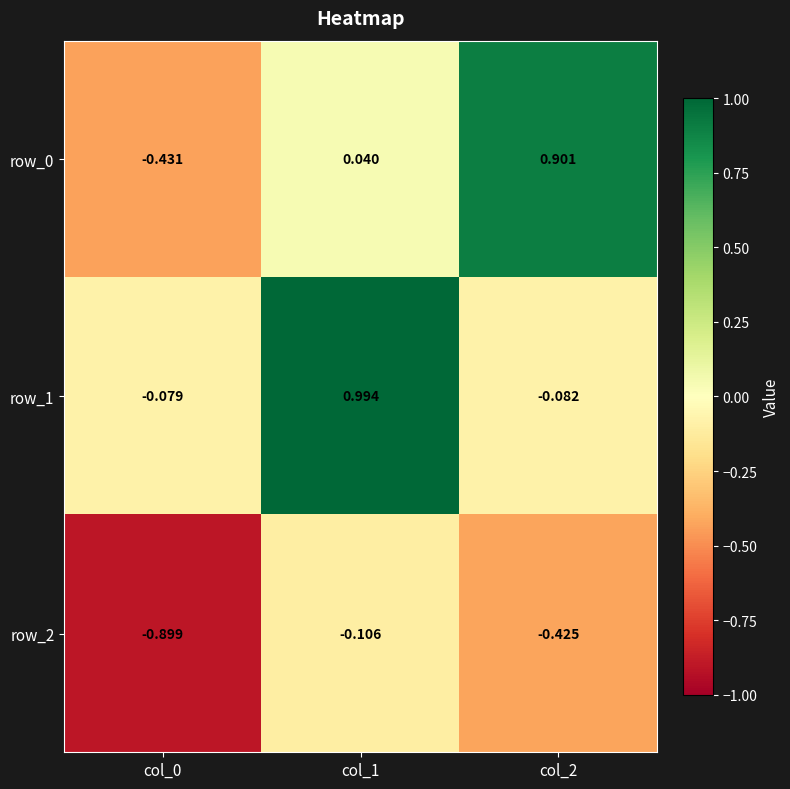

What is the lowest value of the row_2 series?

-0.9